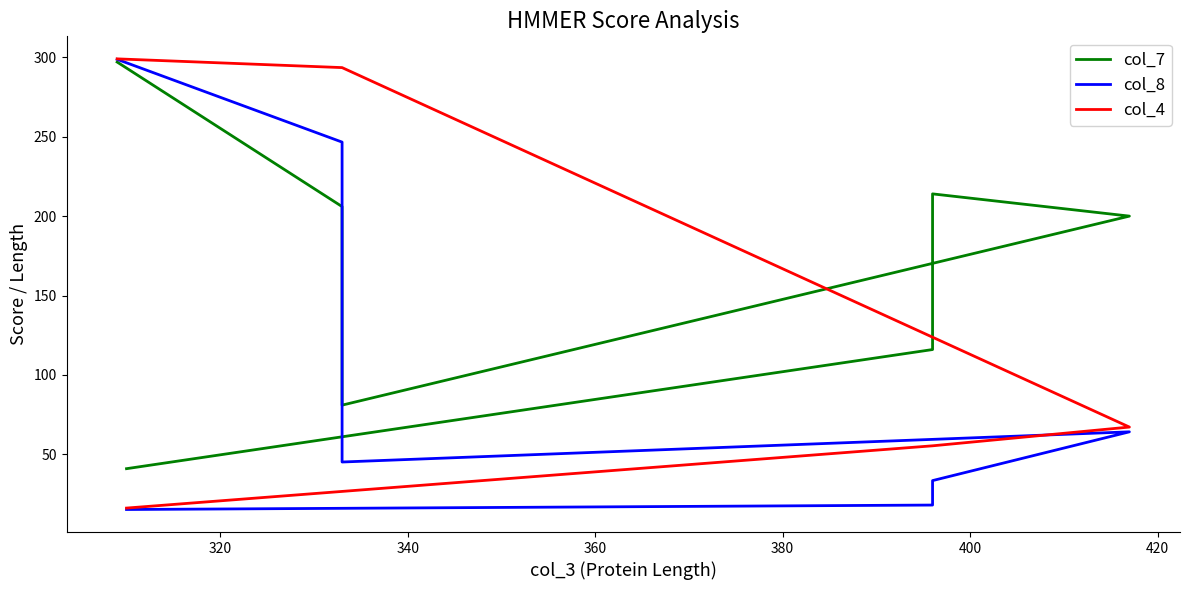

What are all the series names shown in the legend?

col_7, col_8, col_4